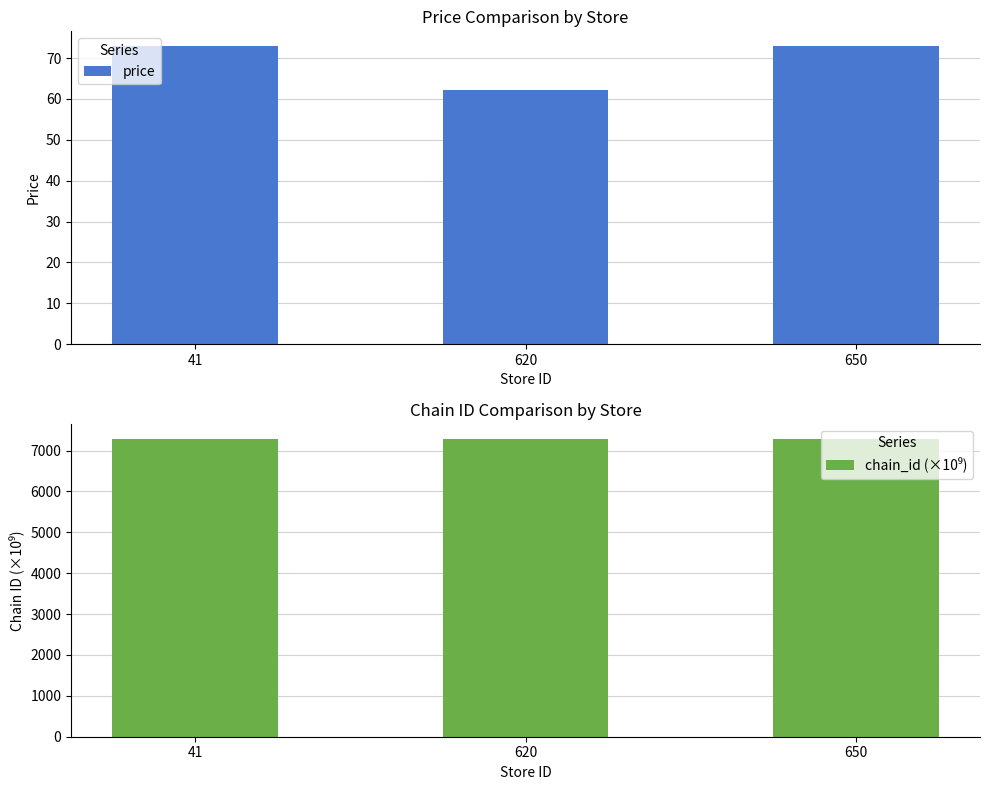

At which label is chain_id (×10⁹) closest to 7290?

41